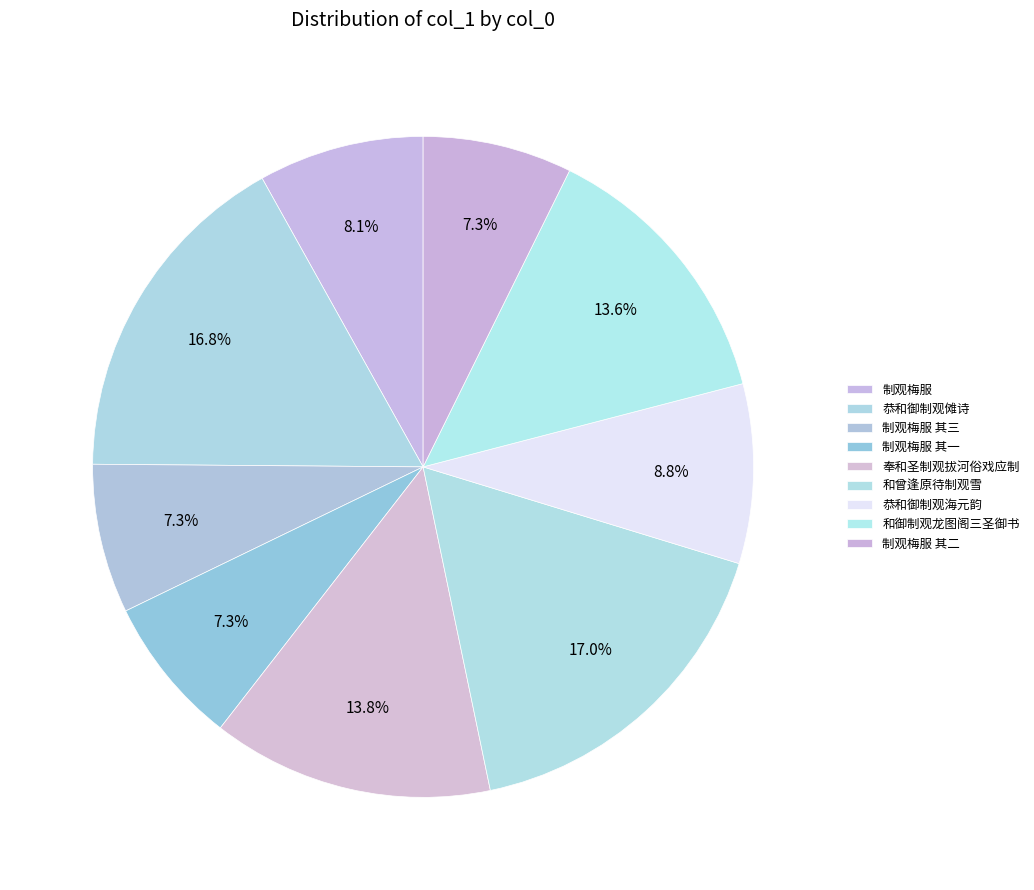

How many slices are in this pie chart?

9